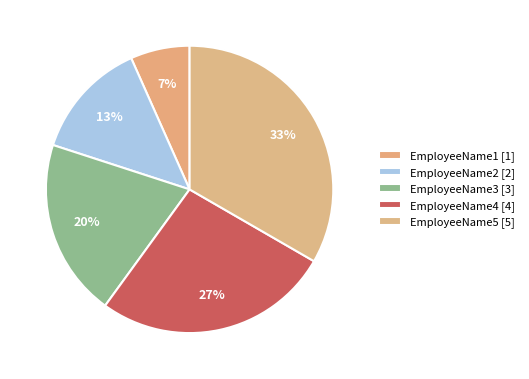

How many segments does this pie chart have?

5